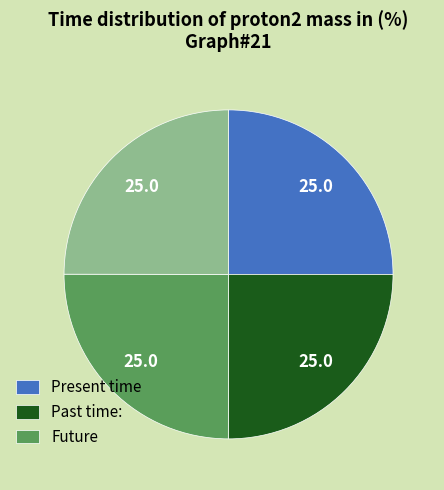

Is there any slice that represents more than half of the pie?

No